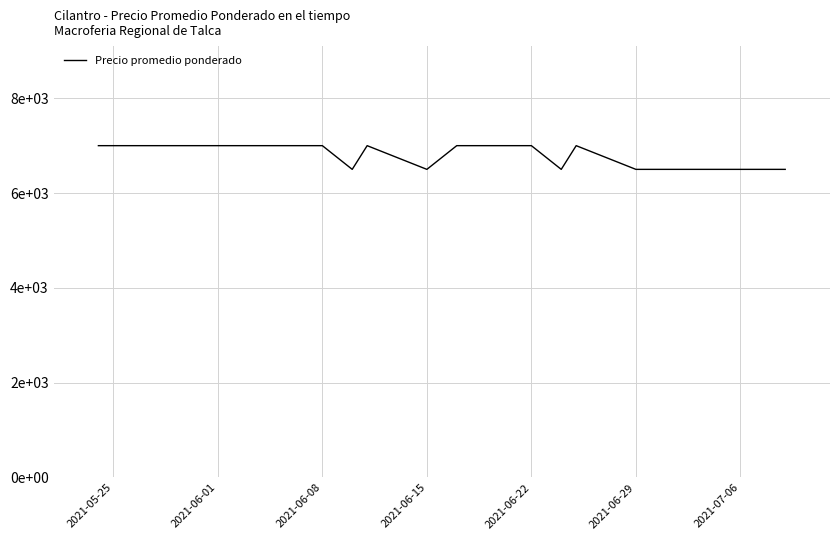

Reading right to left, extract all data points from this chart.

6500	6500	7000	6500	7000	7000	6500	7000	6500	7000	7000	7000	7000	7000